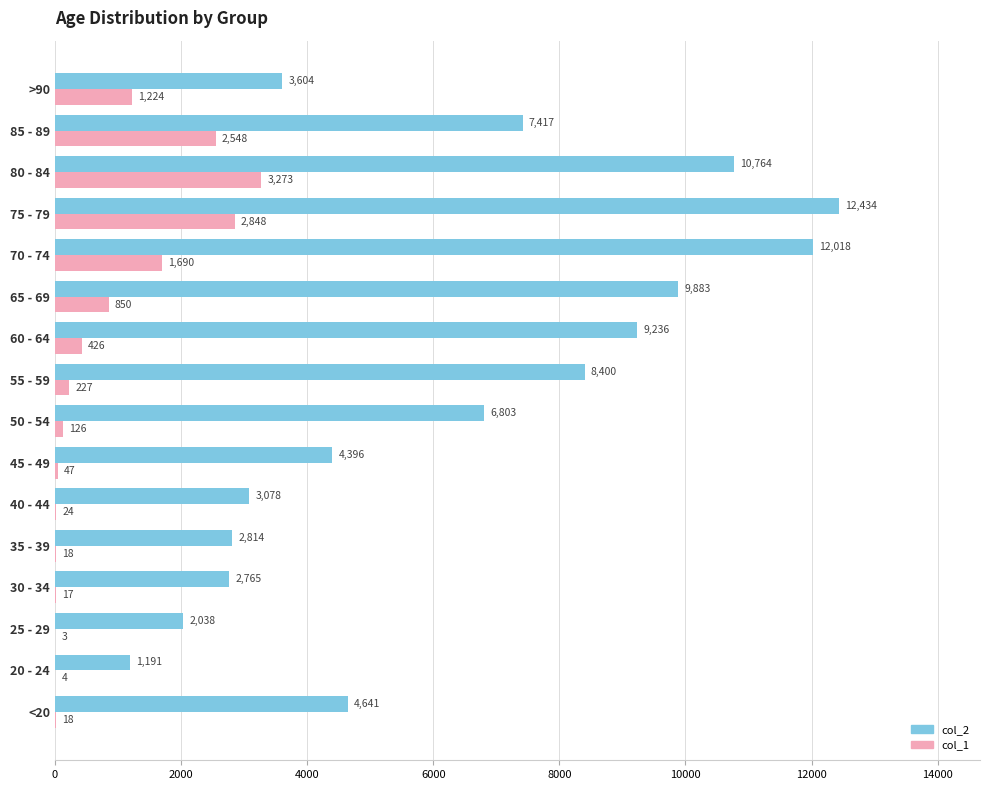

The value of col_1 at >90 is 536. True or false?

False